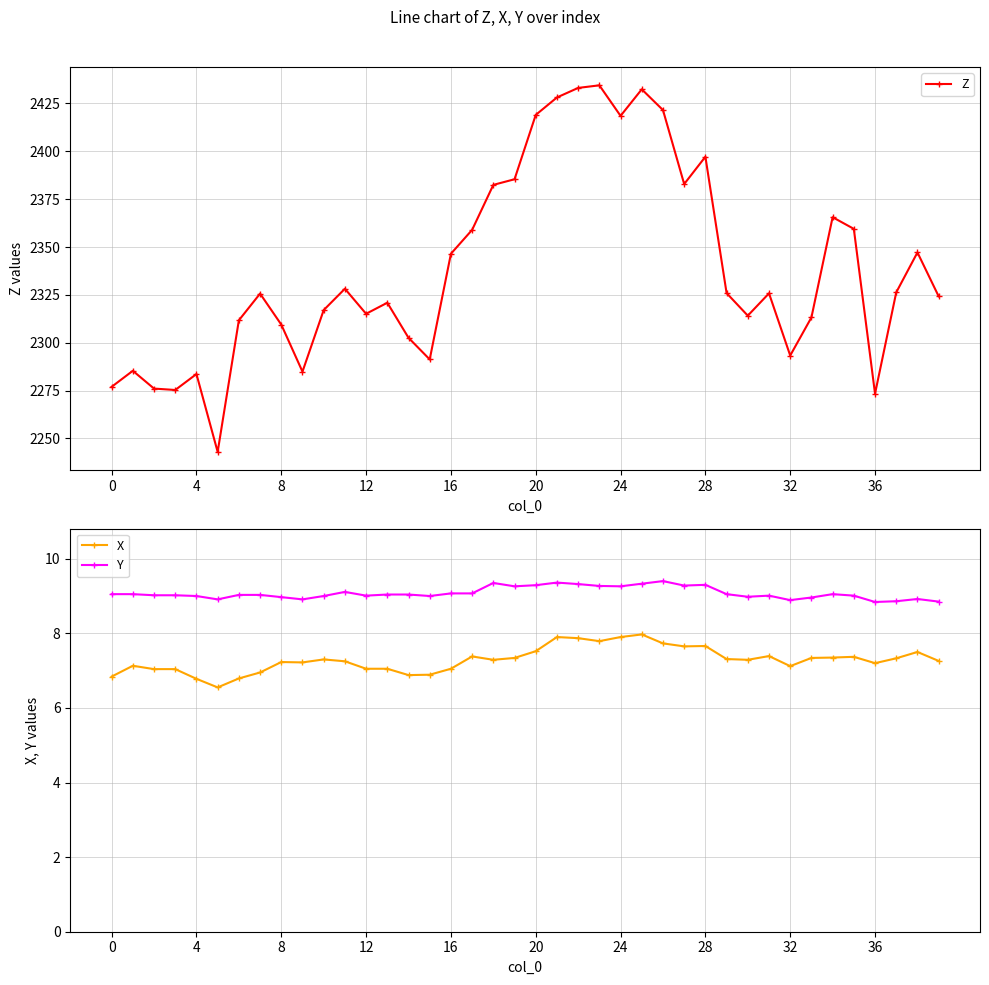

How many lines are shown in the chart?

3